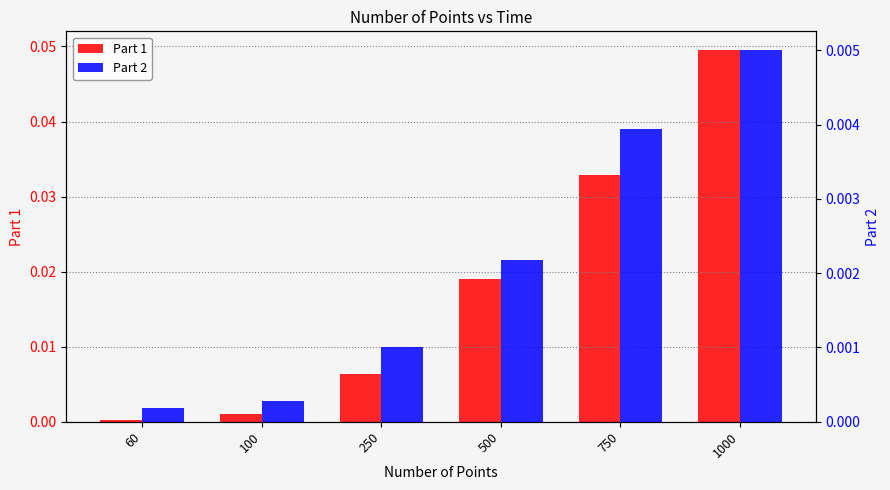

List the labels in order of Part 1 value, largest first.

1000, 750, 500, 250, 100, 60